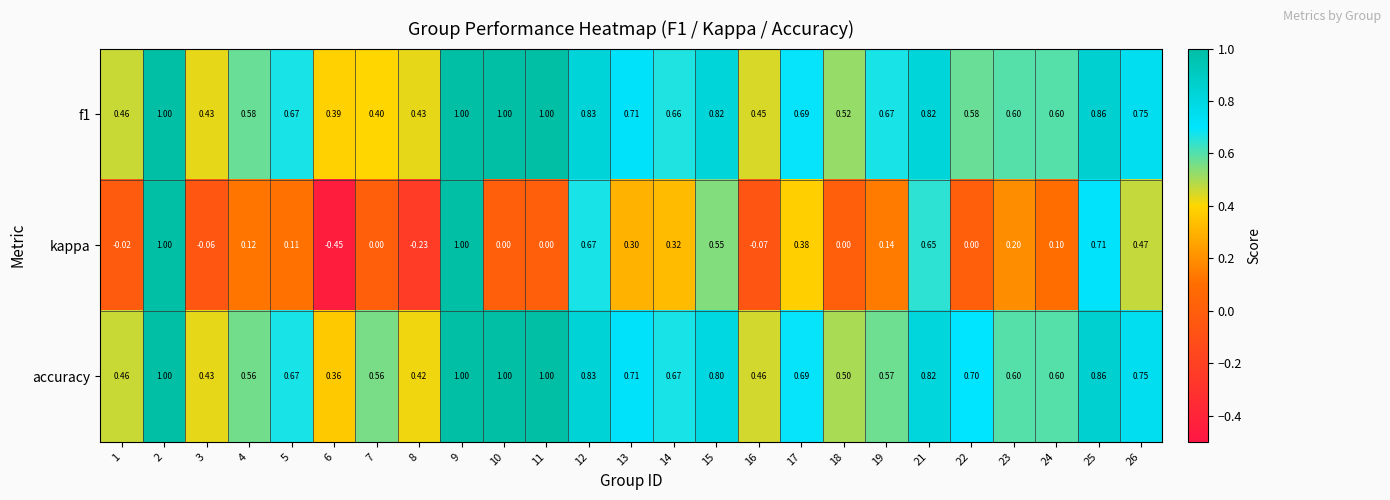

Which series has the largest range (max minus min)?

kappa